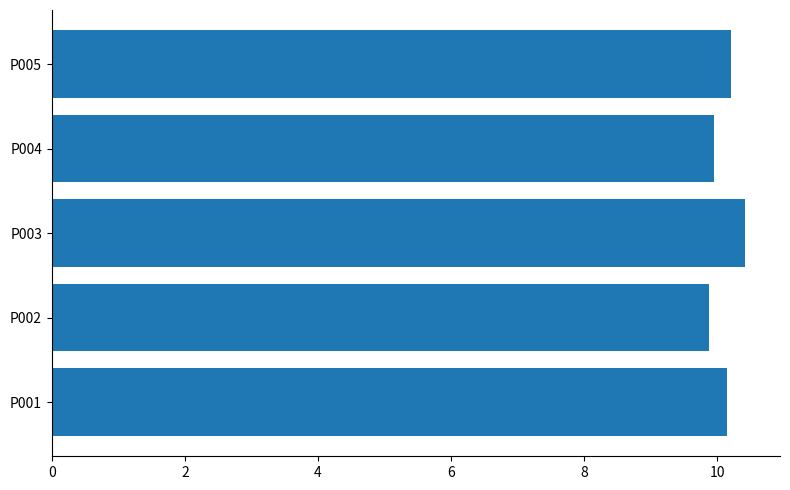

What is the smallest value displayed?

9.9